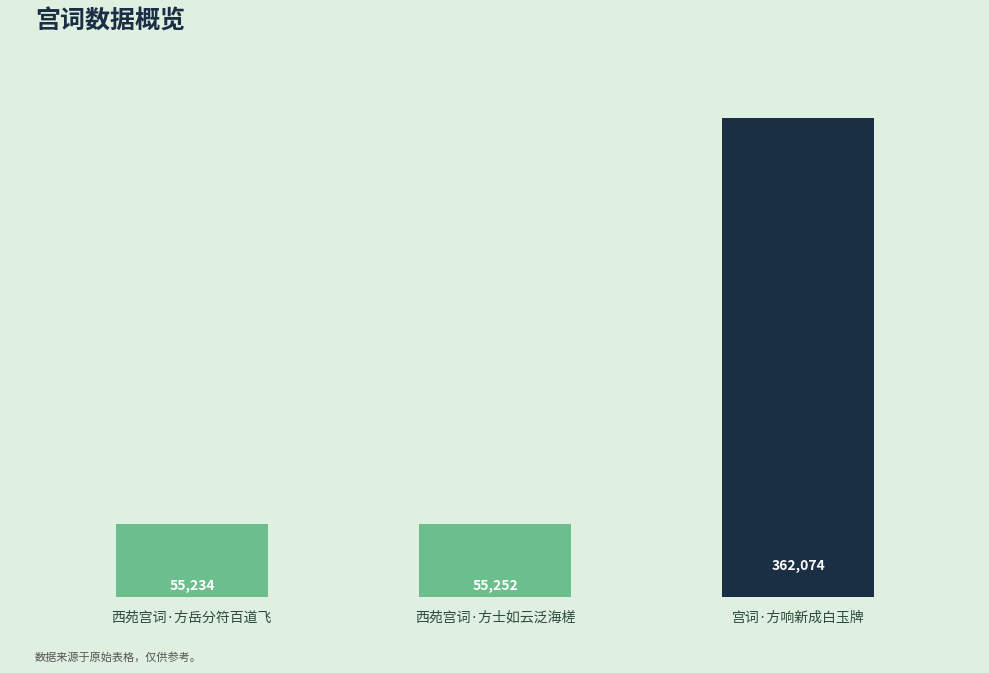

Where is the data nearest to the value 208654?

西苑宫词·方士如云泛海槎